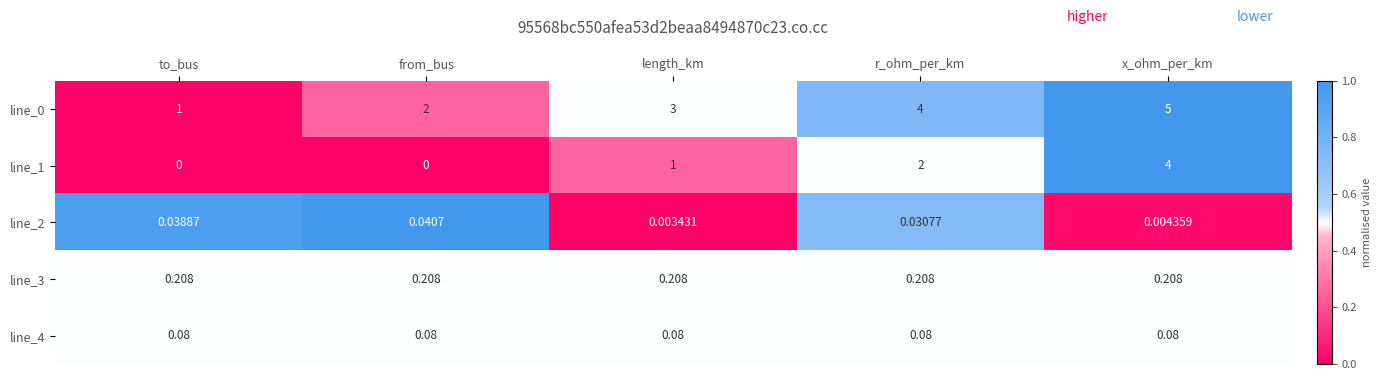

Is the value of line_4 at from_bus greater than the value of line_0 at x_ohm_per_km?

No